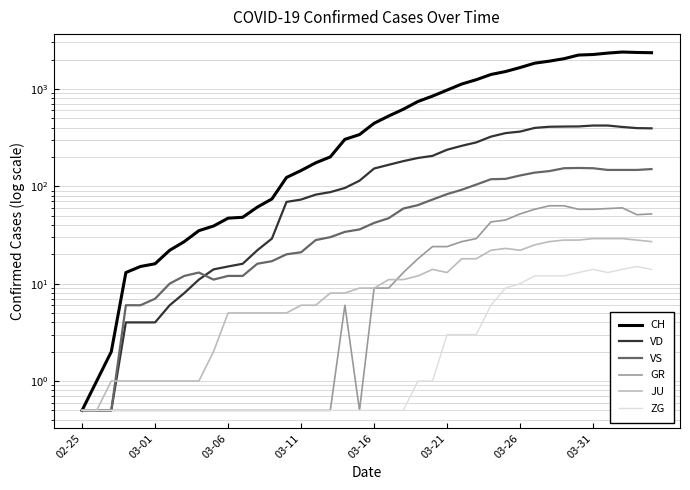

What is the total value across all series at 36?

2996.0